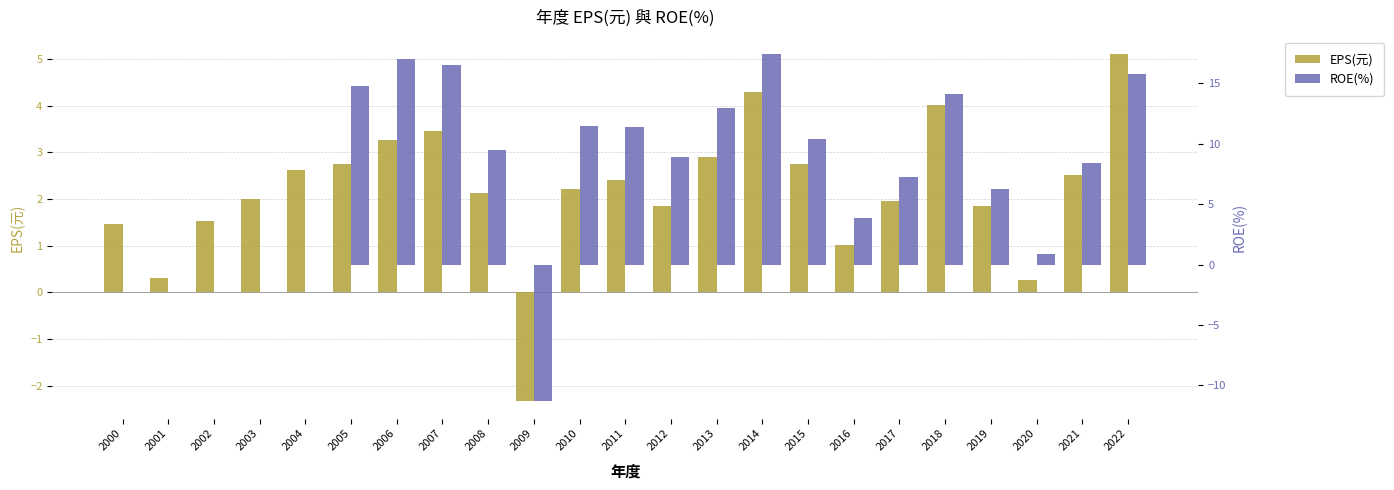

At which label is EPS(元) closest to 1?

2016